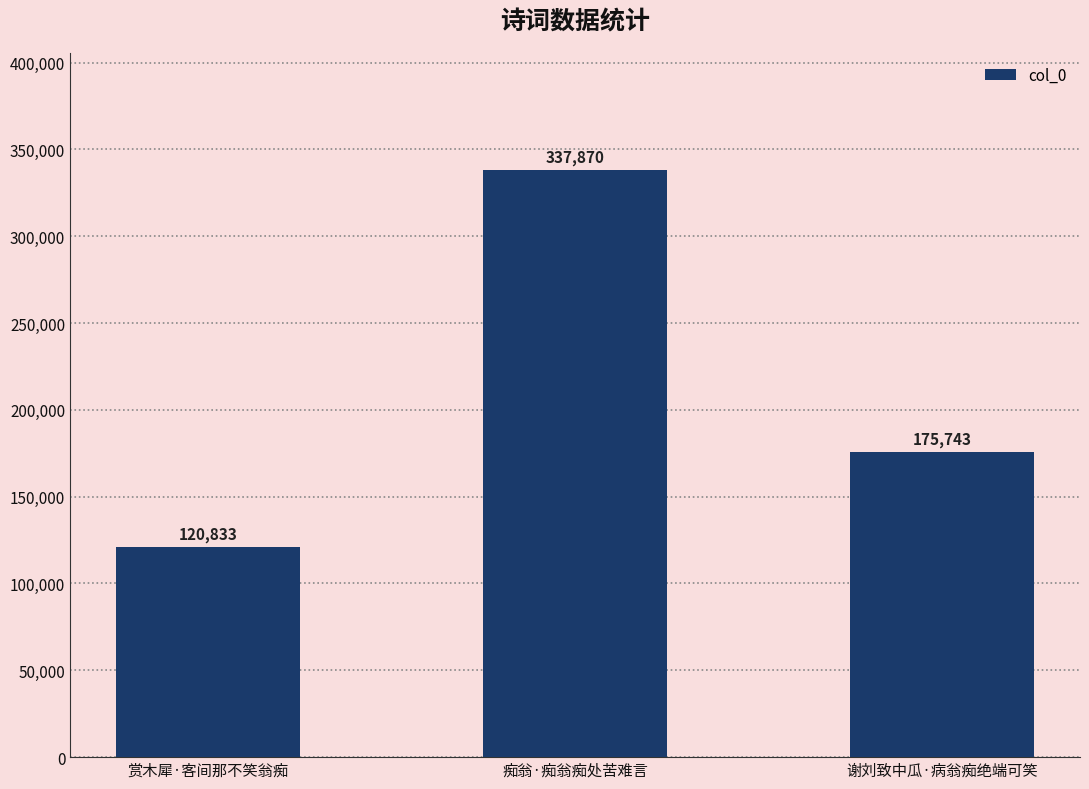

What position from the right is 痴翁·痴翁痴处苦难言?

2